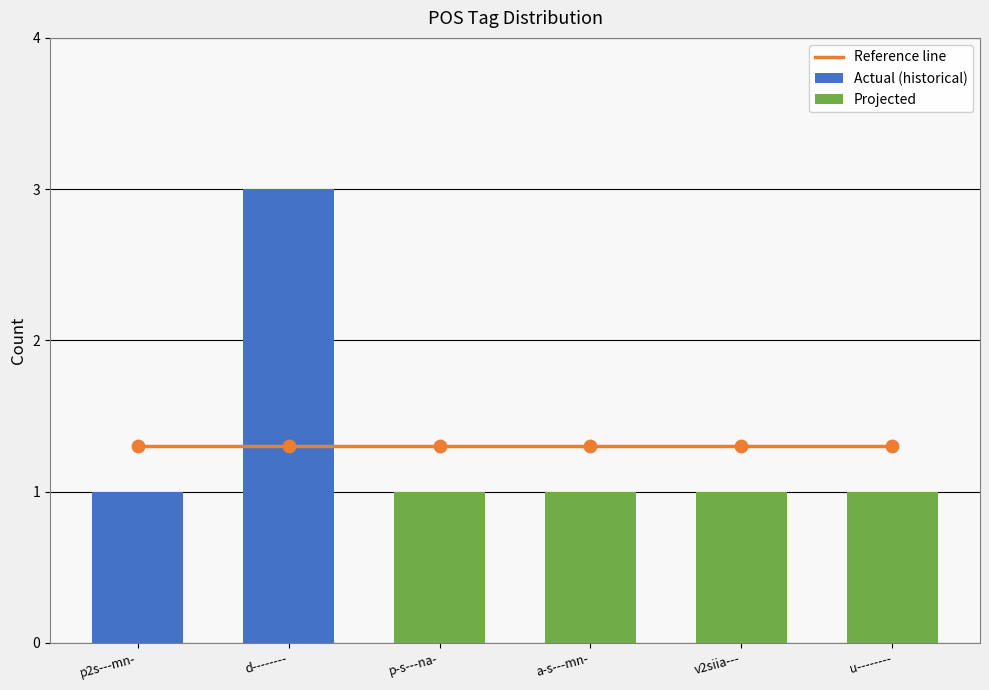

Which has a higher value, d--------_2 or u--------?

d--------_2